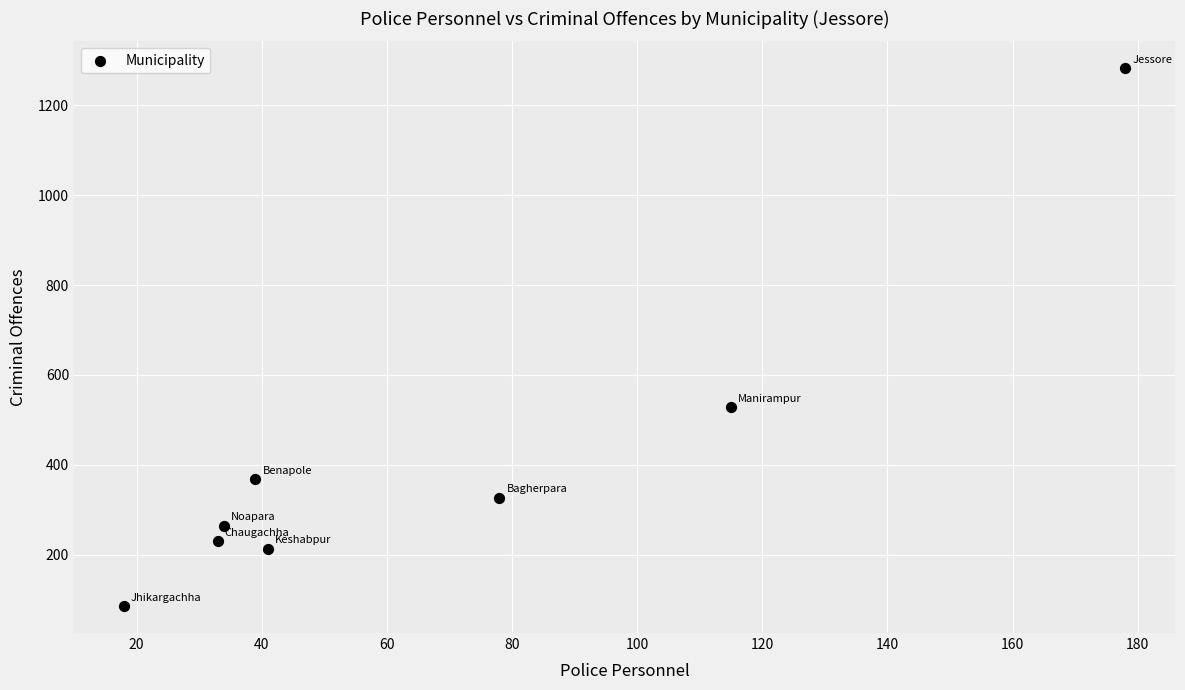

What is the average X value?

67